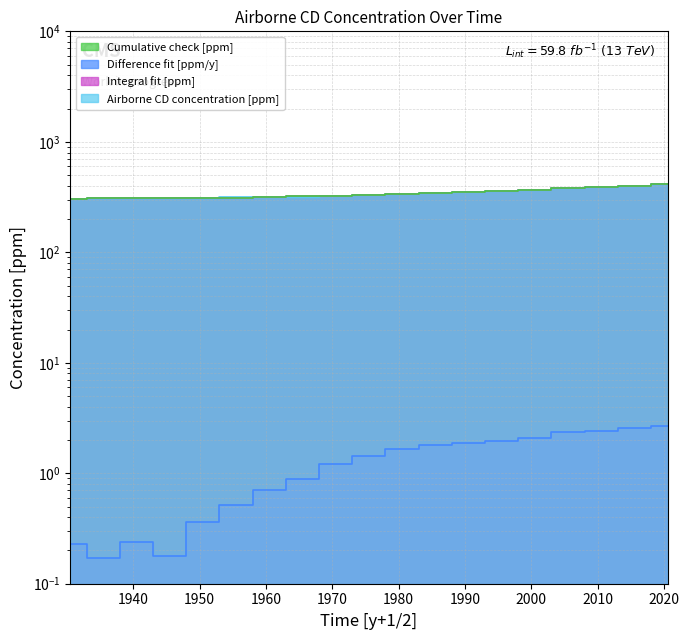

List the labels in order of Integral fit [ppm] value, largest first.

2020.5, 2015.5, 2010.5, 2005.5, 2000.5, 1995.5, 1990.5, 1985.5, 1980.5, 1975.5, 1970.5, 1965.5, 1960.5, 1955.5, 1950.5, 1945.5, 1940.5, 1935.5, 1930.5